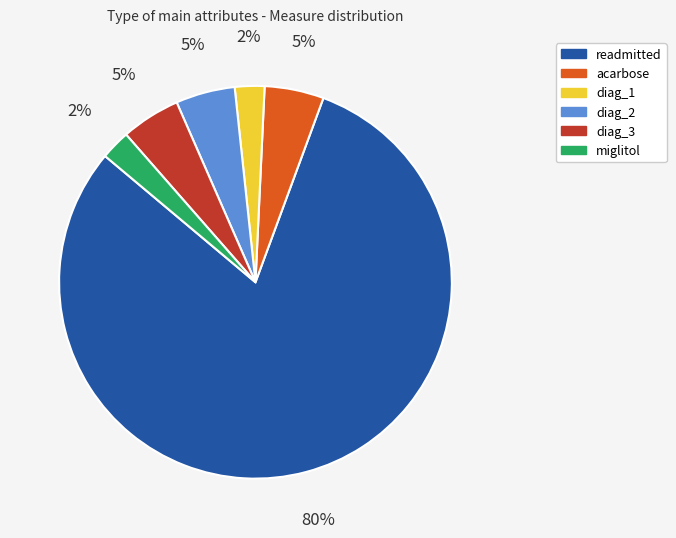

Which slice is the largest?

readmitted